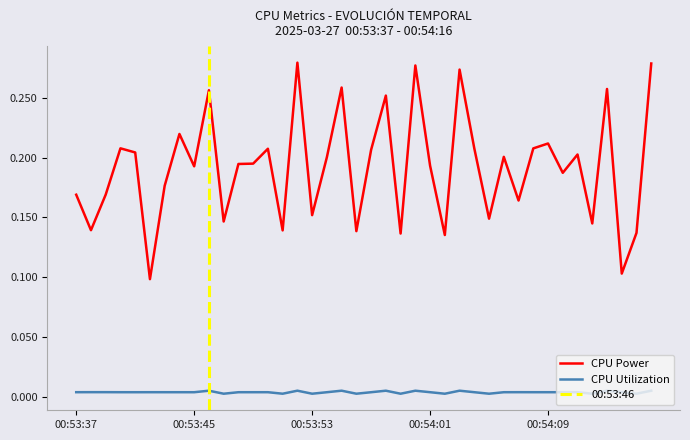

Rank the series at 00:54:04 from lowest to highest value.

CPU Utilization, CPU Power